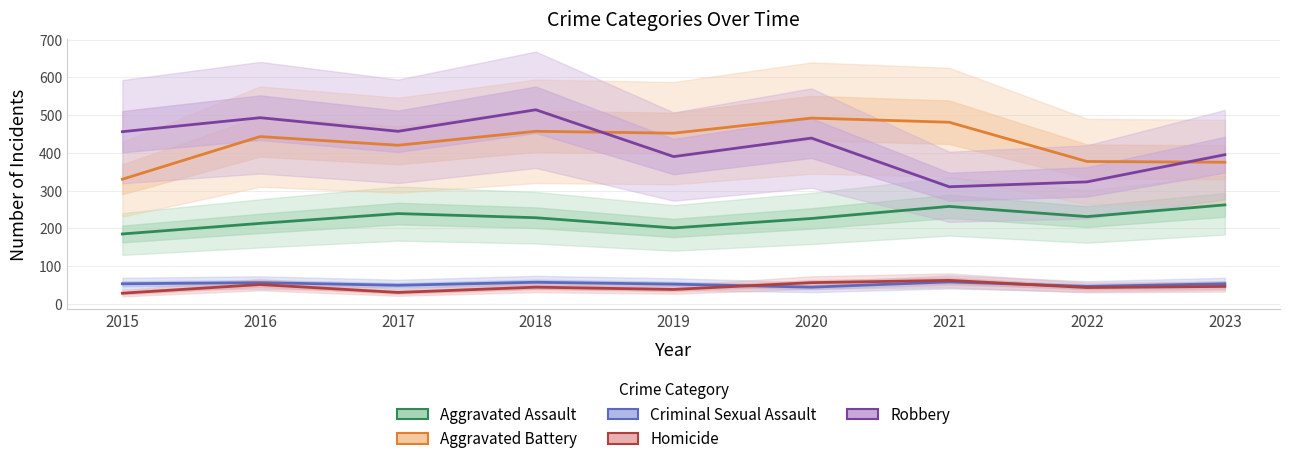

Which series has the widest spread of values?

Robbery